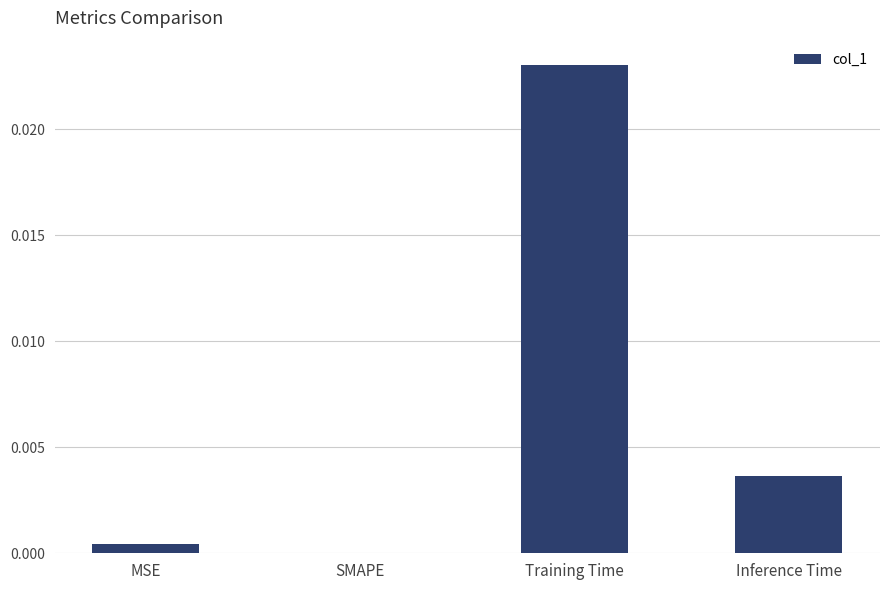

True or false: the data shows 0.0 at Inference Time.

True